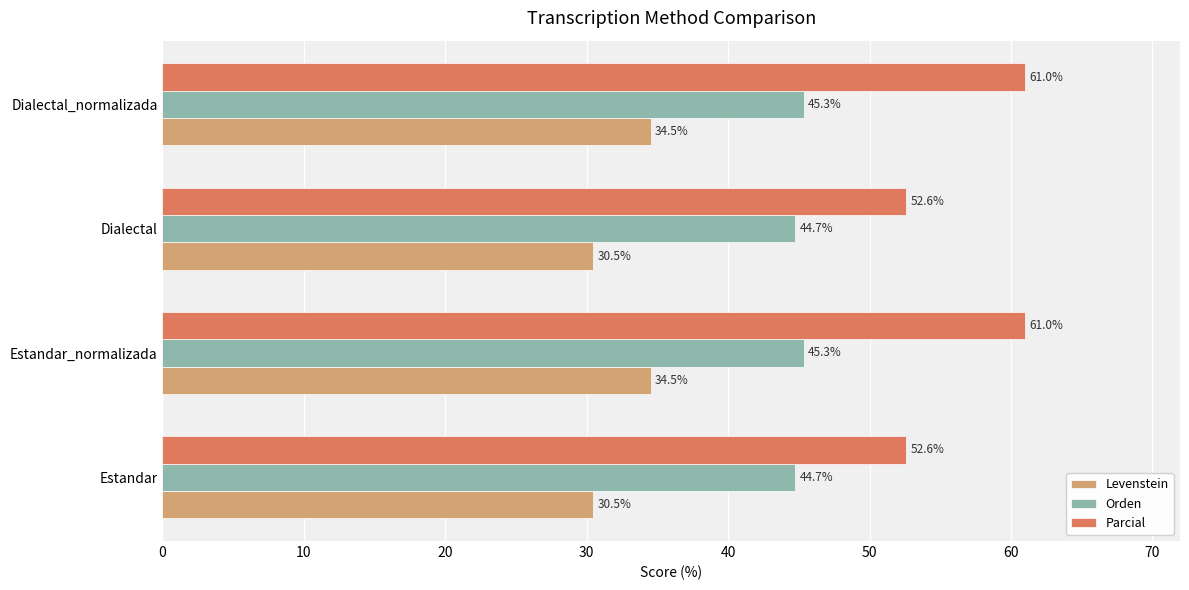

At how many categories does at least one series exceed 39?

4